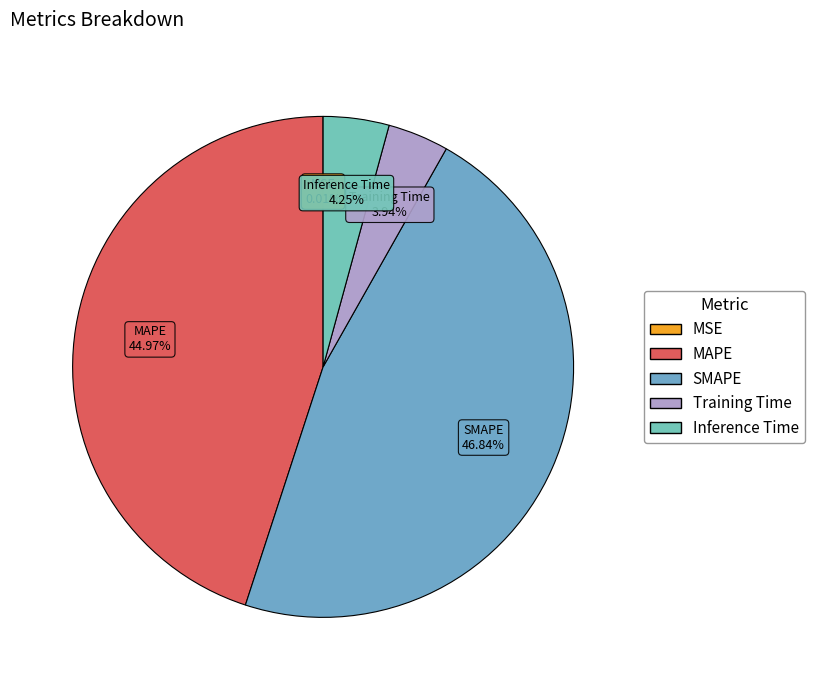

Which category has the biggest portion of the pie?

SMAPE